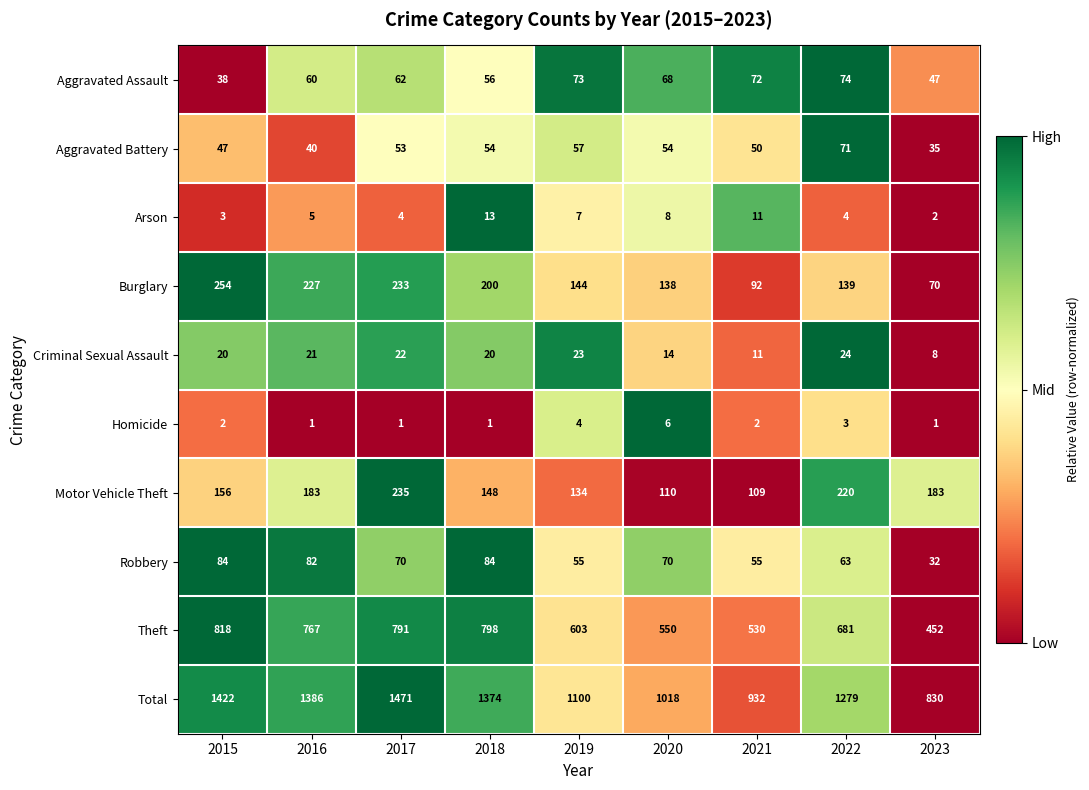

True or false: Homicide has a value of 1 at 2017.

True